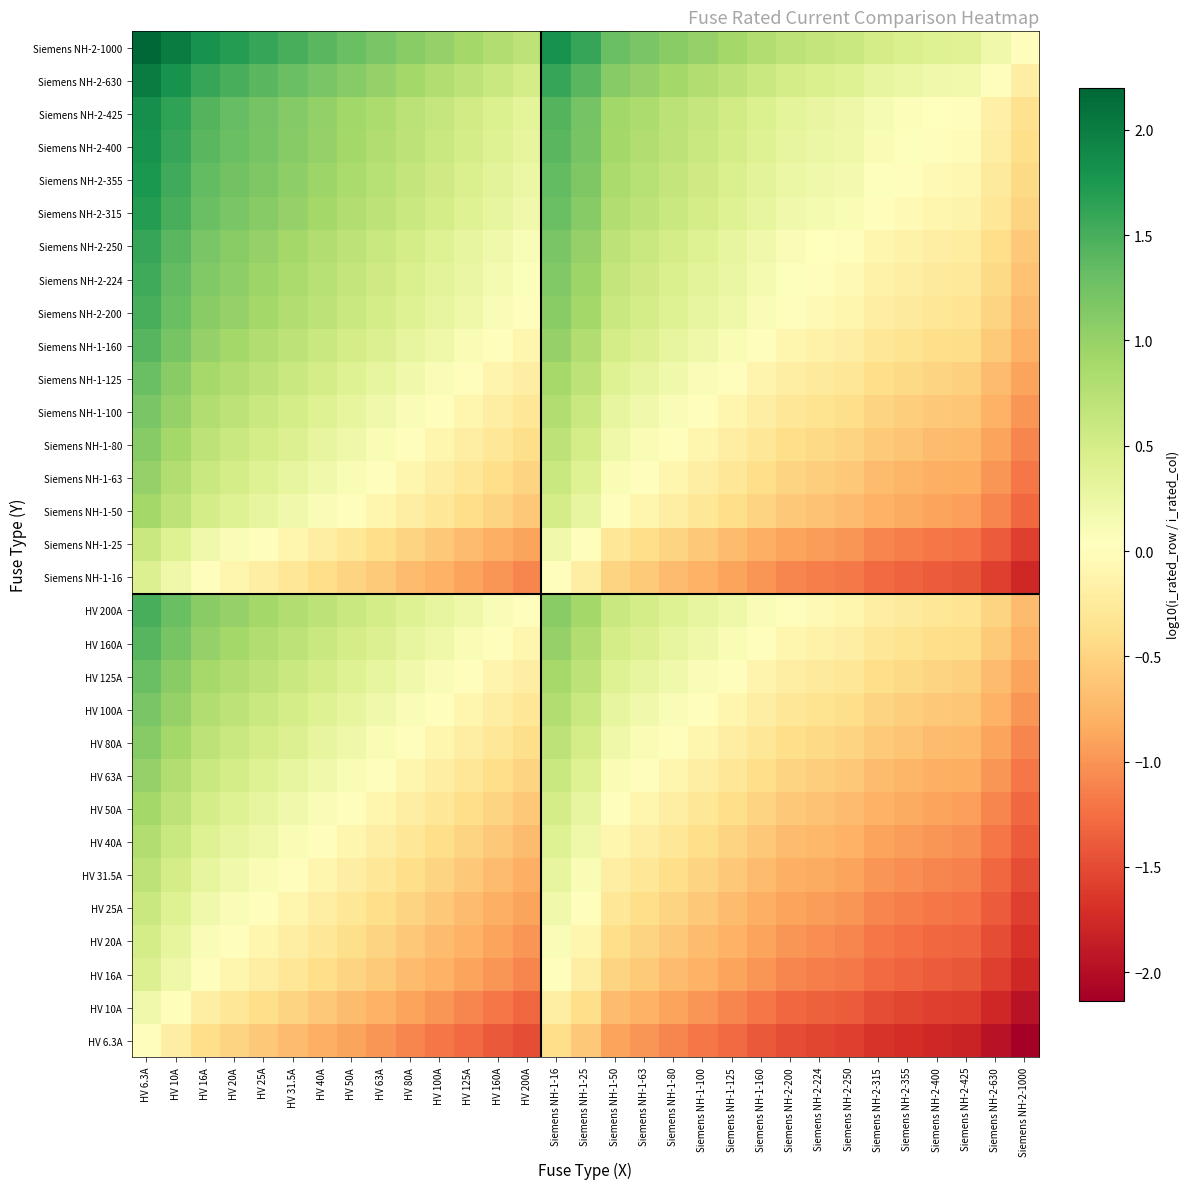

At which category does the chart reach its minimum across all series?

Siemens NH-2-1000